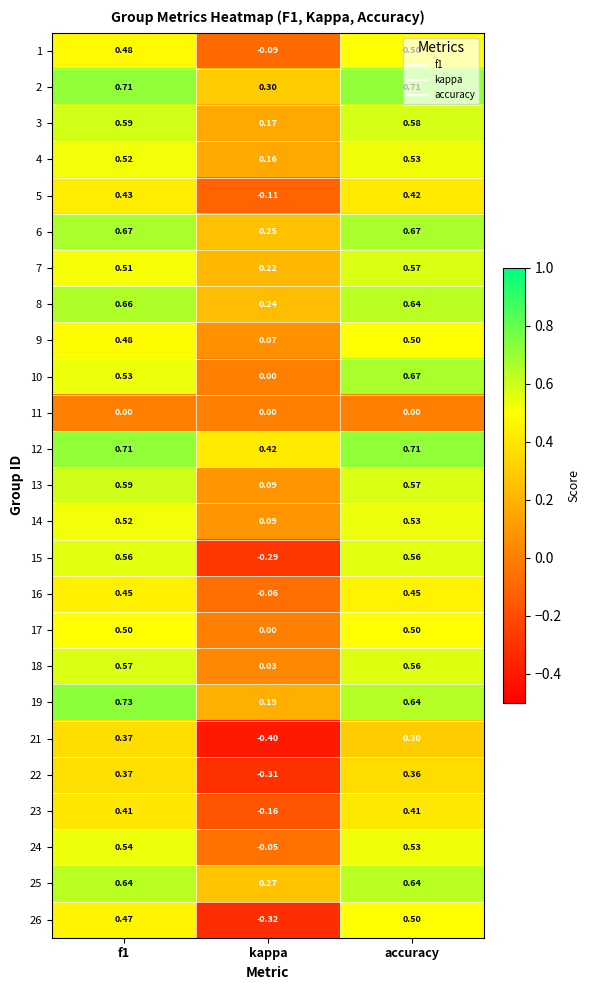

How many values in 24 are above zero?

2